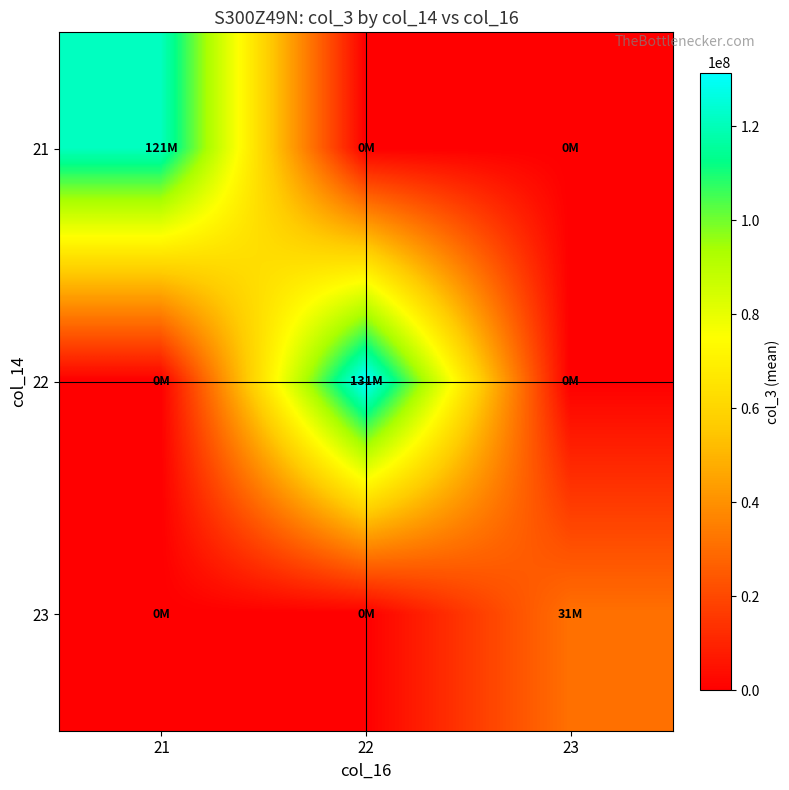

What is the total value across all series at 21?

121259969.5